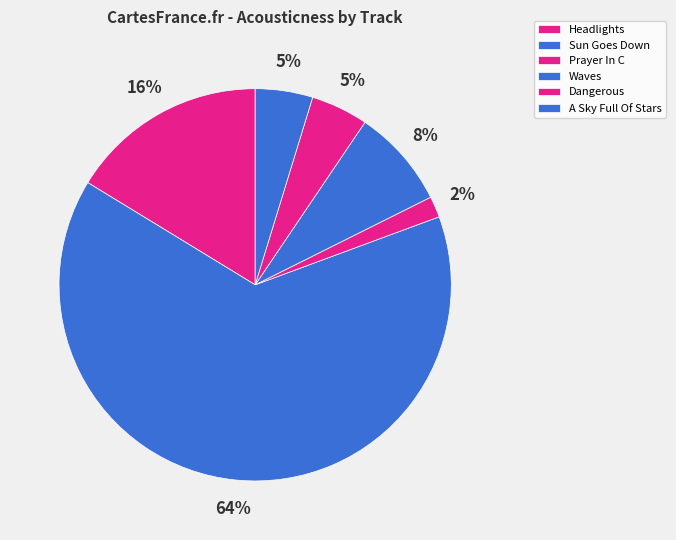

Count the number of slices in the pie.

6